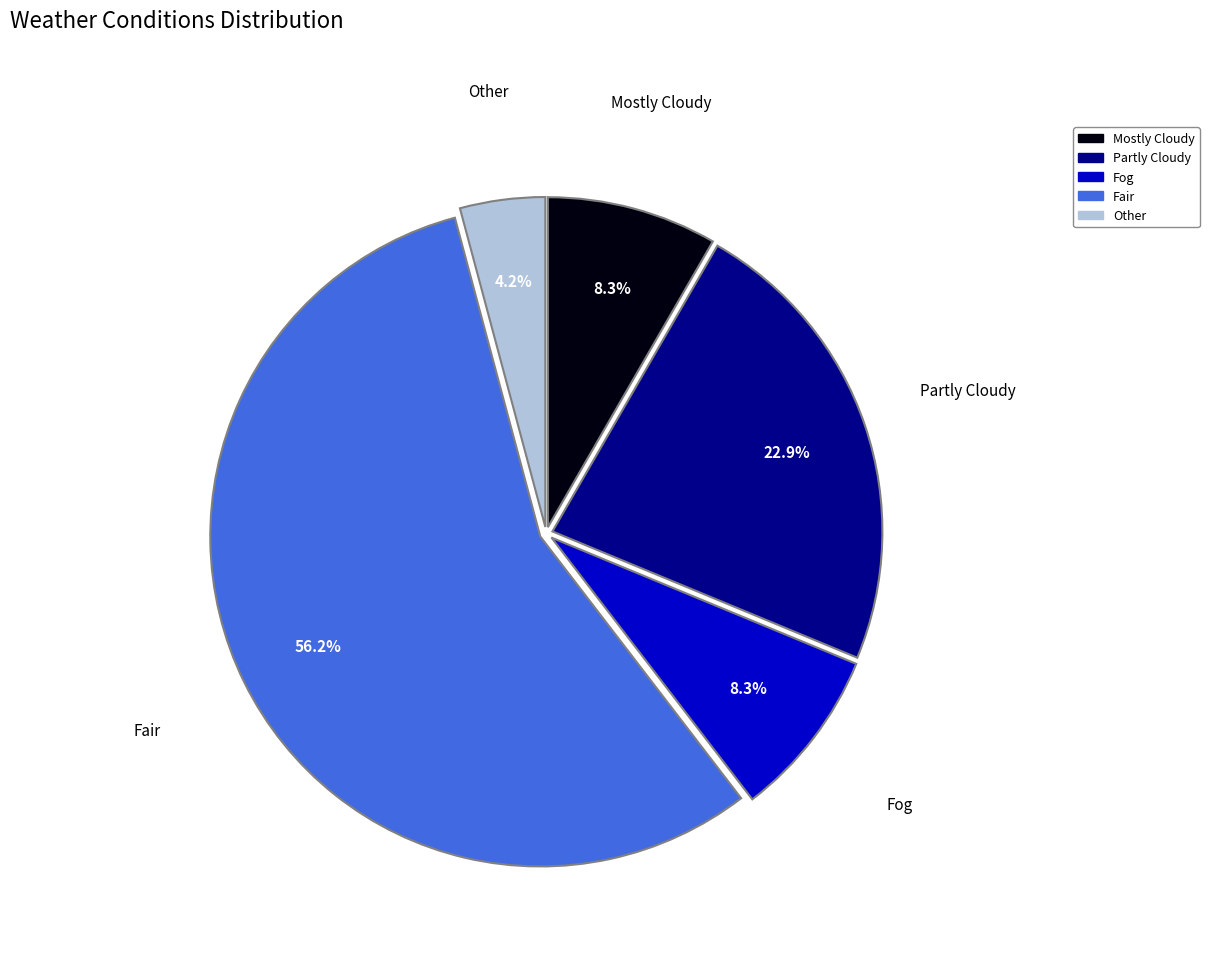

True or false: Fog accounts for 8% of the total.

True